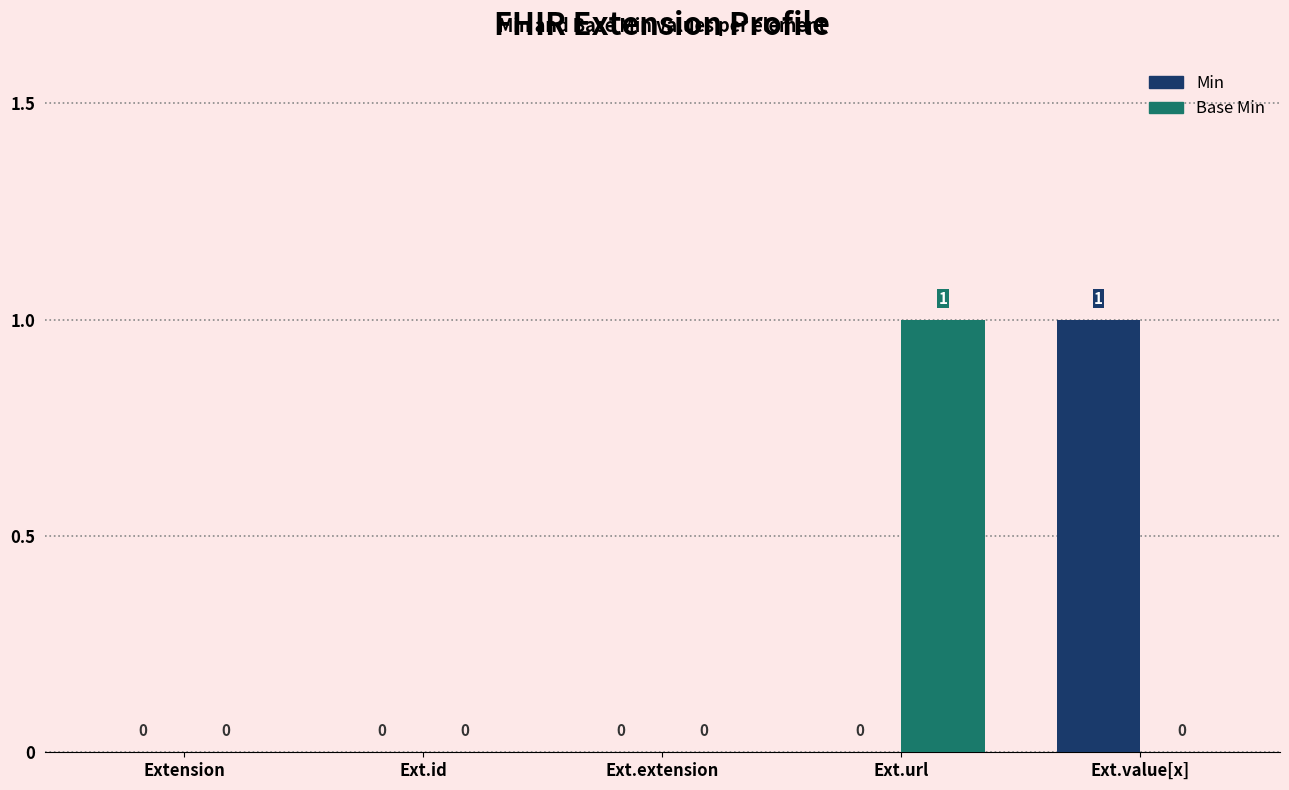

How many categories are shown in the chart?

5